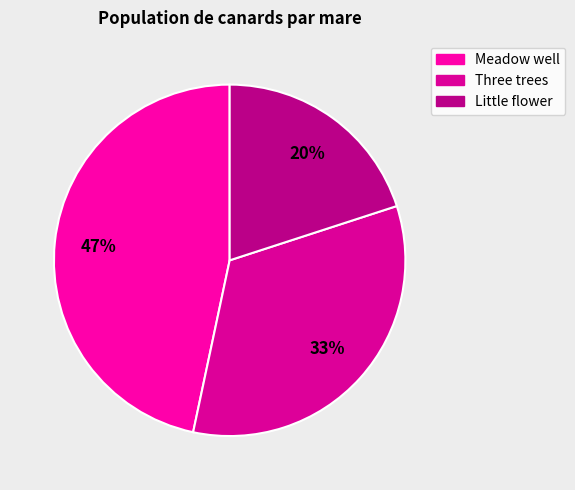

Which has a higher value, Meadow well or Three trees?

Meadow well